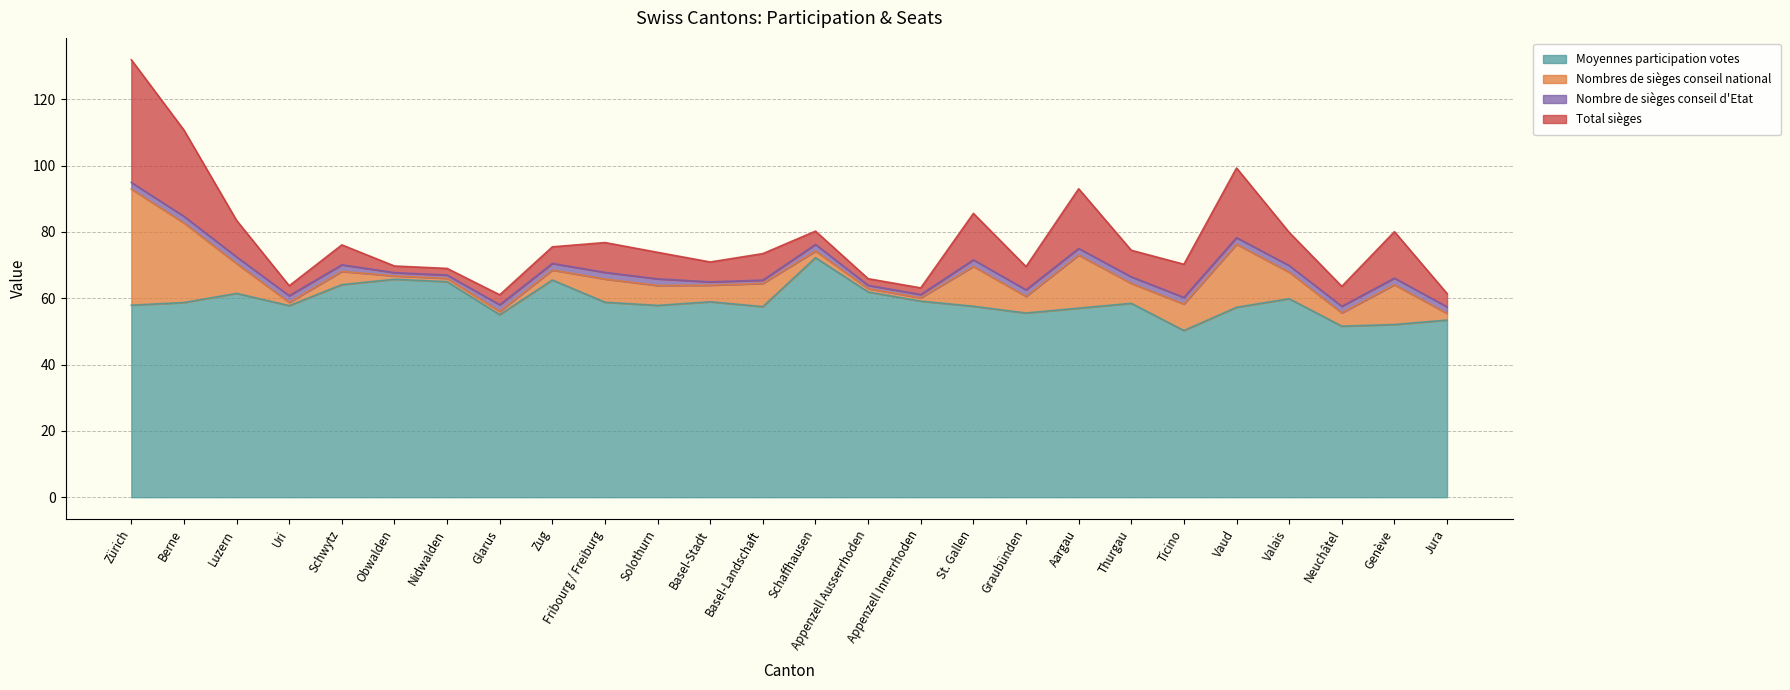

What is the value of the Total sièges point at the 25th from the left?

14.0